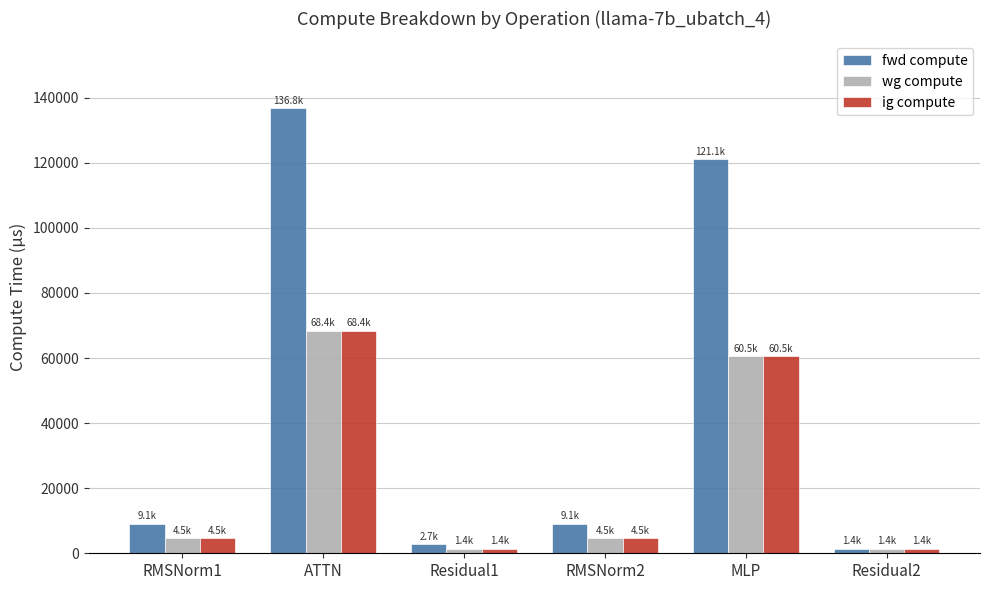

What is the difference between the maximum and second lowest values in the ig compute series?

67050.6